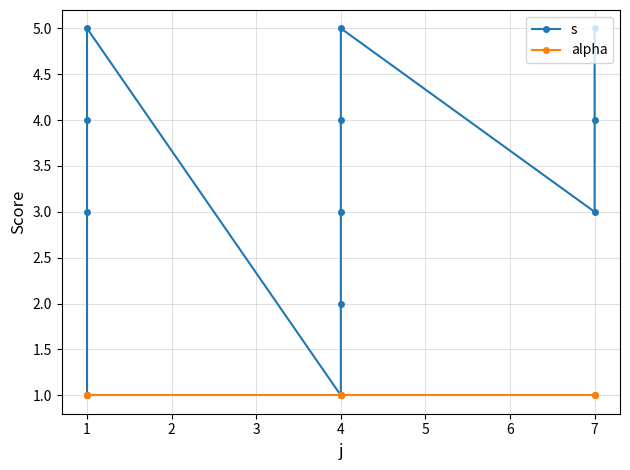

How many data points in s are less than 4?

6